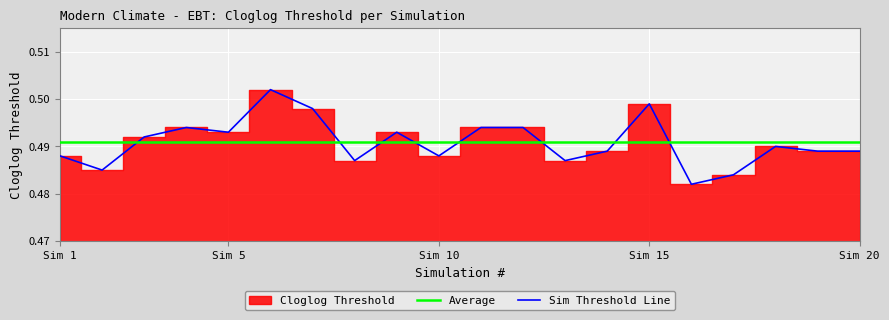

List the series in order of their overall mean, lowest first.

Sim Threshold Line, Average